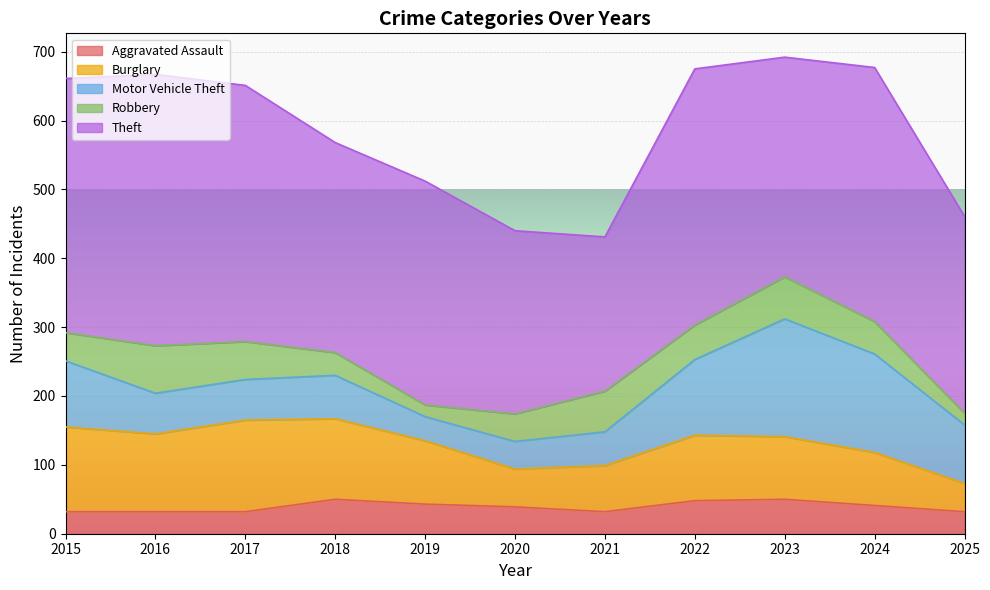

What are all the series names shown in the legend?

Aggravated Assault, Burglary, Motor Vehicle Theft, Robbery, Theft